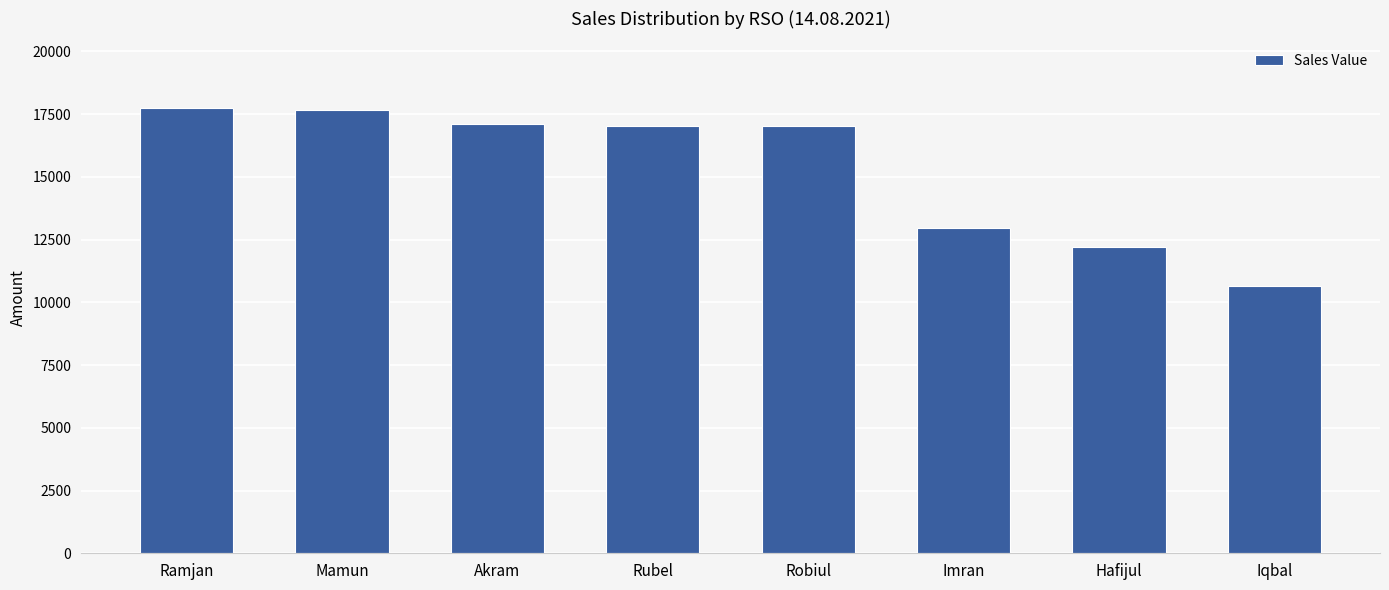

At which category does the chart reach its minimum across all series?

Iqbal